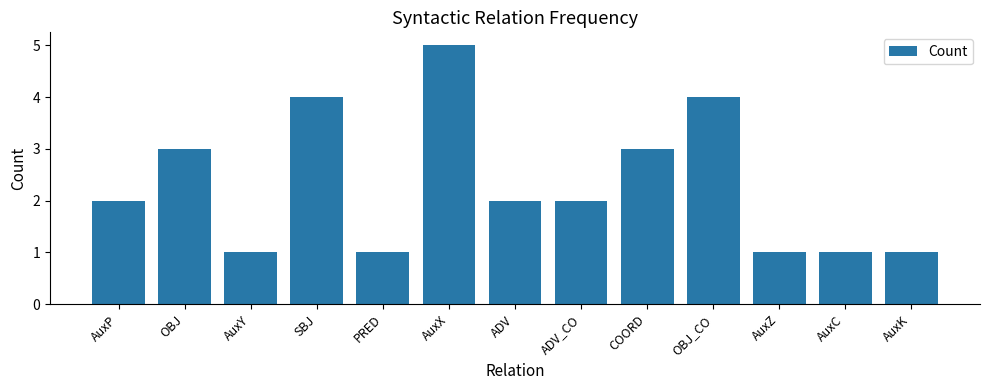

Reading left to right, what are all the values shown in this chart?

AuxP=2	OBJ=3	AuxY=1	SBJ=4	PRED=1	AuxX=5	ADV=2	ADV_CO=2	COORD=3	OBJ_CO=4	AuxZ=1	AuxC=1	AuxK=1